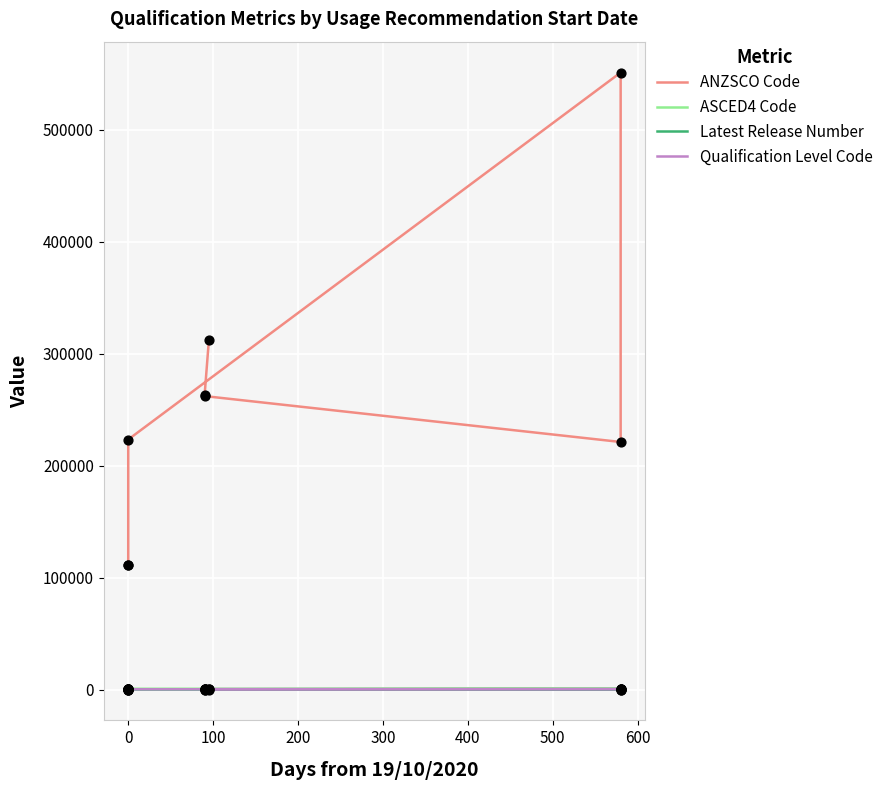

Which series has the widest spread of Y values?

ANZSCO Code